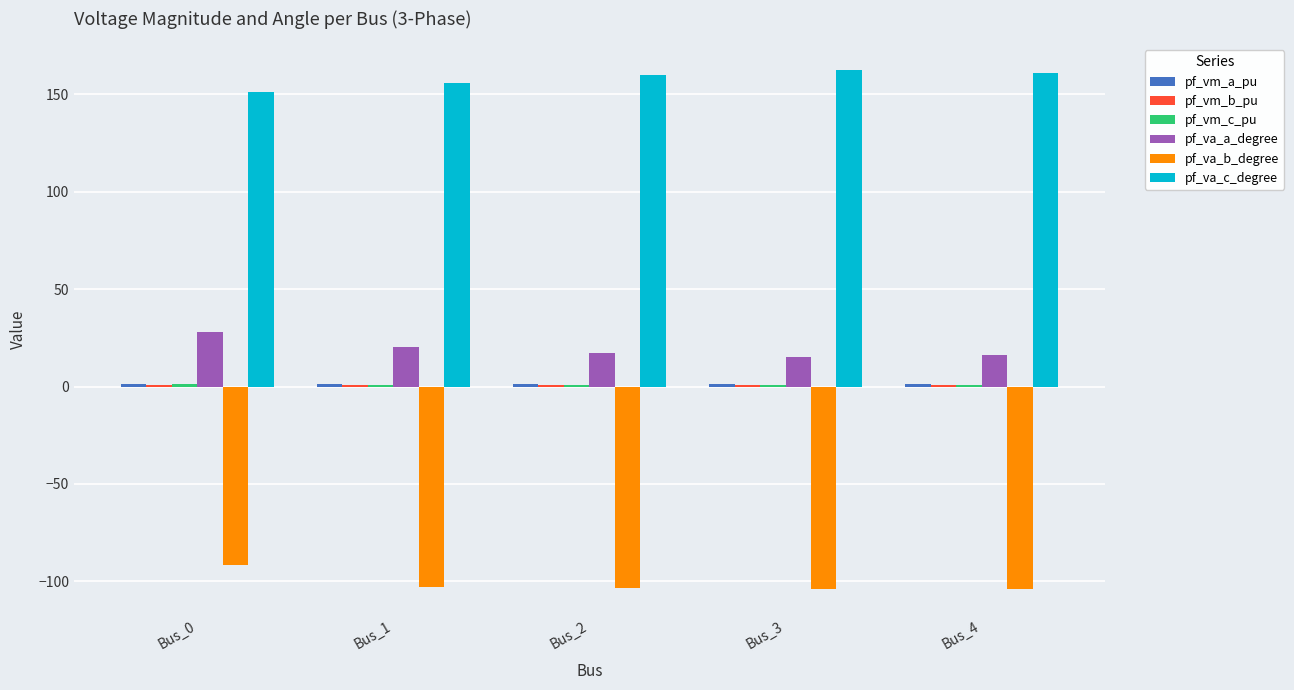

Which series has the largest total across all categories?

pf_va_c_degree